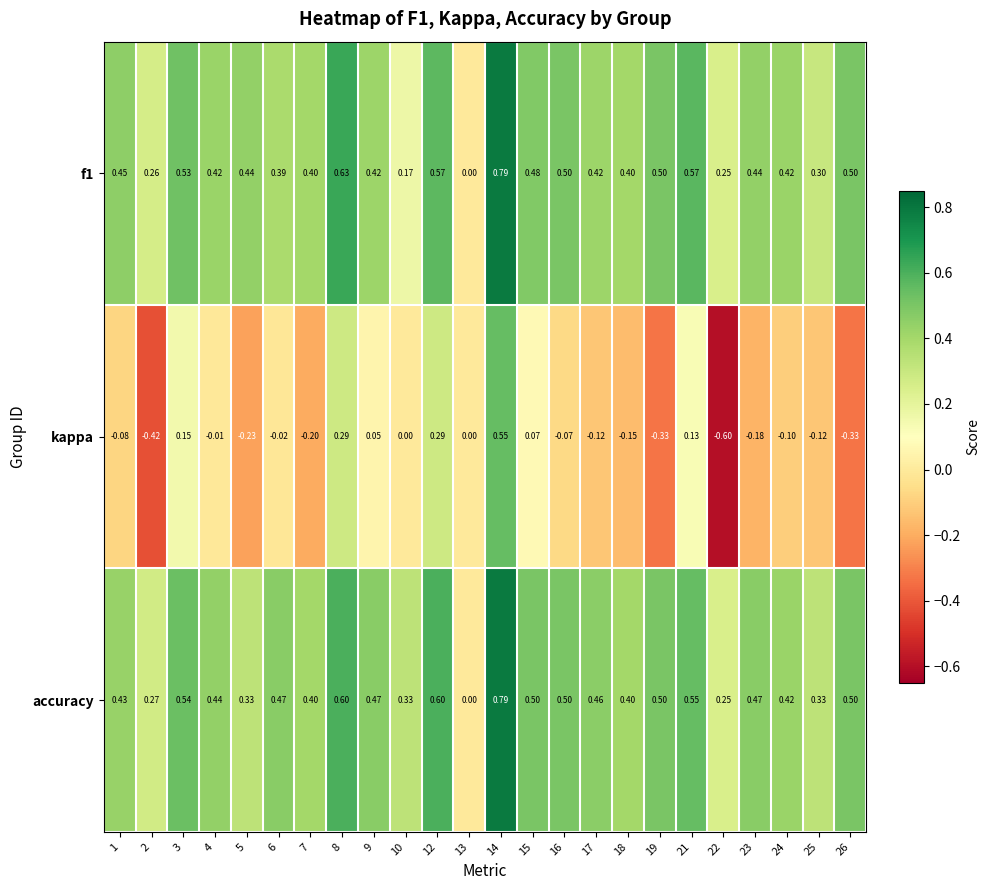

Count the number of categories in the chart.

24